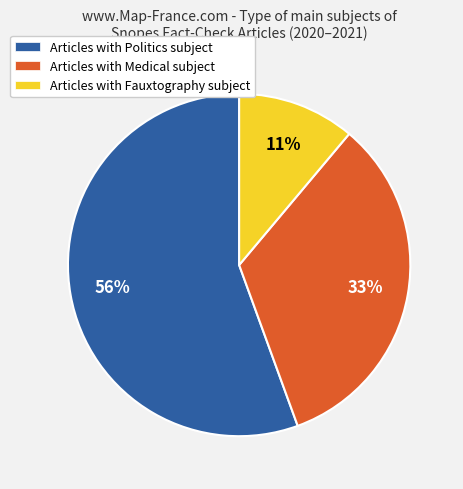

What is the largest slice in the pie chart?

Articles with Politics subject